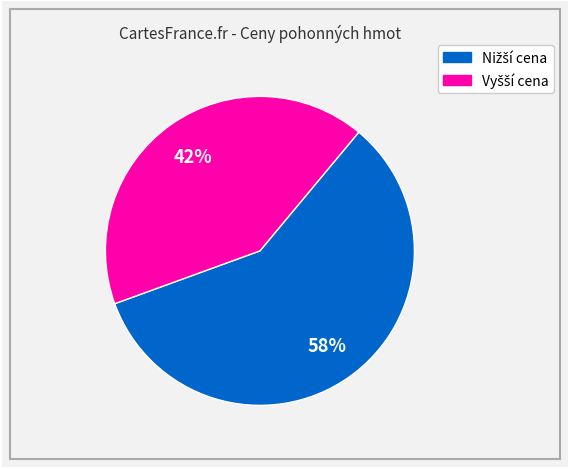

To the nearest percent, what is the average slice percentage?

50%